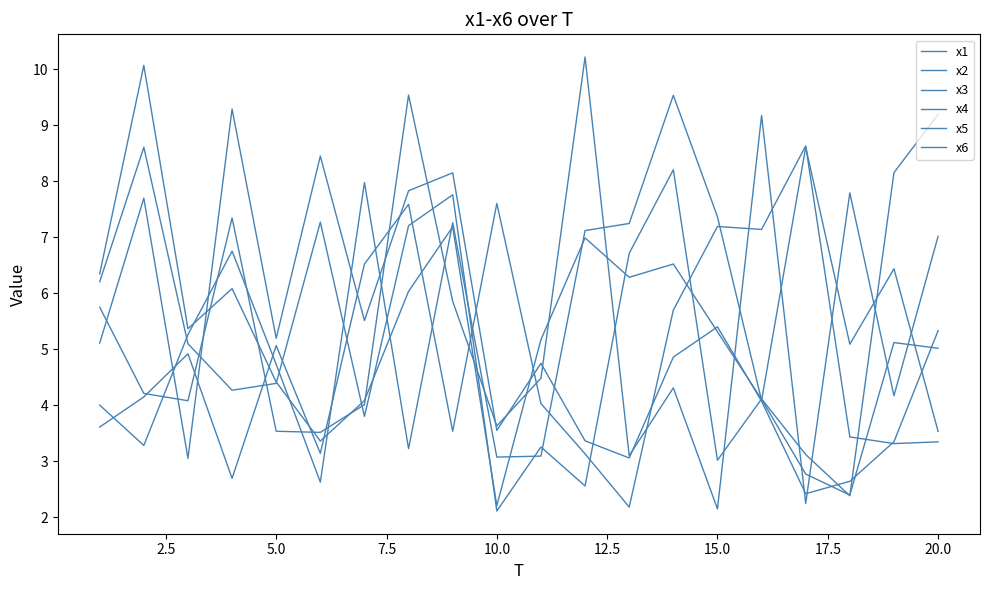

Reading right to left, transcribe all the data shown in this chart.

x1: 7.0	4.2	7.8	2.2	9.2	2.2	4.3	3.1	10.2	4.5	3.6	5.9	9.5	4.0	3.5	3.5	7.3	4.1	4.2	5.8
x2: 5.3	3.3	2.6	2.4	4.1	5.4	4.9	3.1	3.4	4.7	3.6	8.1	7.8	5.5	8.4	5.2	9.3	3.1	7.7	5.1
x3: 3.3	3.3	3.4	8.6	7.1	7.2	5.7	2.2	3.1	4.0	7.6	3.5	7.6	6.5	3.1	5.1	2.7	4.9	4.1	3.6
x4: 9.2	8.2	2.4	3.1	4.1	3.0	8.2	6.7	2.6	3.3	2.1	7.8	7.2	3.8	7.3	4.4	4.3	5.1	8.6	6.2
x5: 3.5	6.4	5.1	8.6	4.1	7.4	9.5	7.2	7.1	3.1	3.1	7.3	3.2	8.0	2.6	4.7	6.8	5.3	3.3	4.0
x6: 5.0	5.1	2.4	2.8	4.1	5.3	6.5	6.3	7.0	5.2	2.2	7.2	6.0	4.1	3.4	4.4	6.1	5.4	10.1	6.3